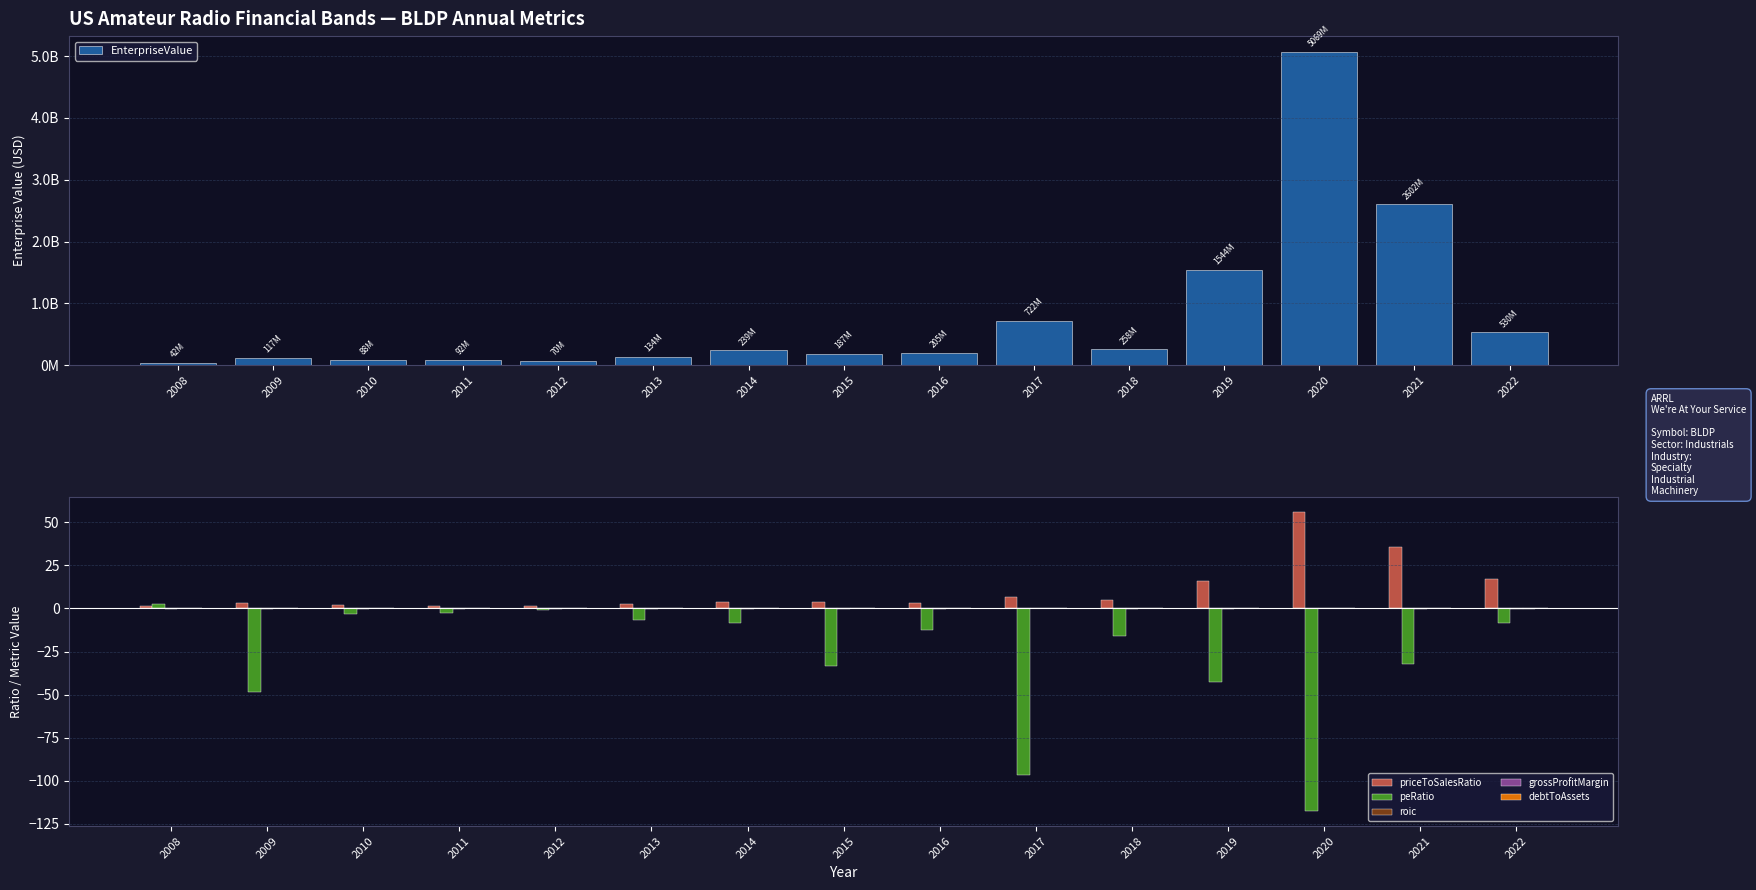

At how many categories does at least one series exceed 2416118594?

2